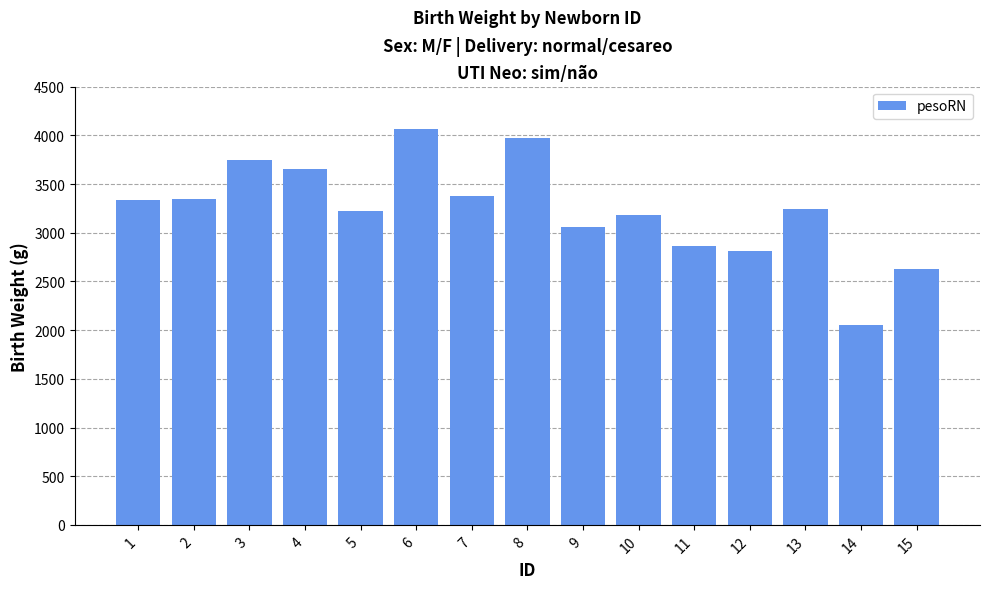

At which label is the value closest to 3060?

9